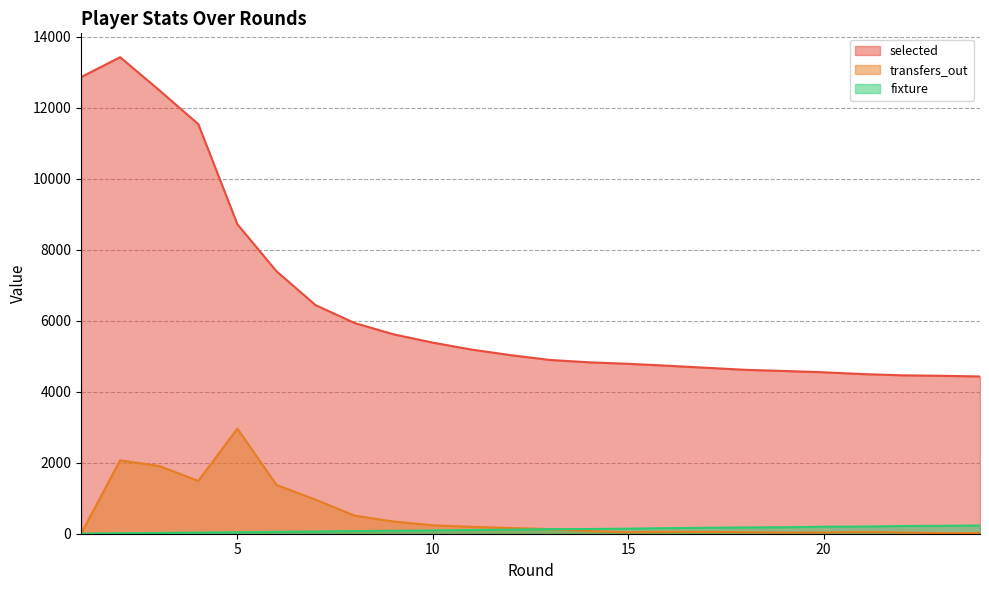

What is the difference between the highest and lowest values at 8?

5859